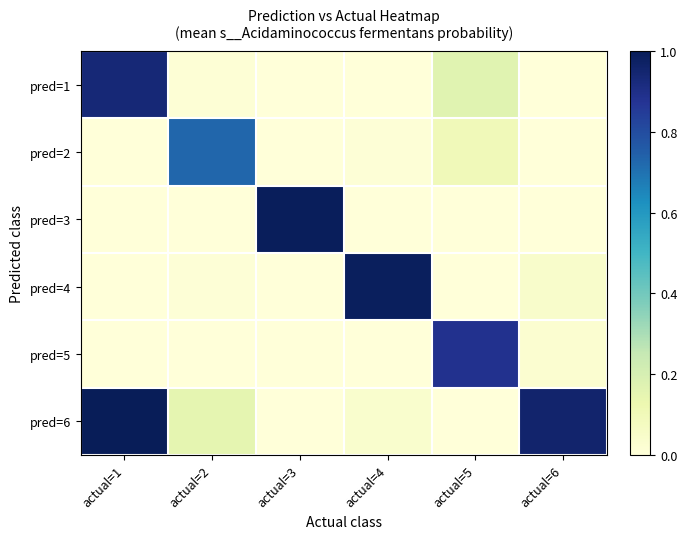

What is the maximum value shown in the chart?

1.0